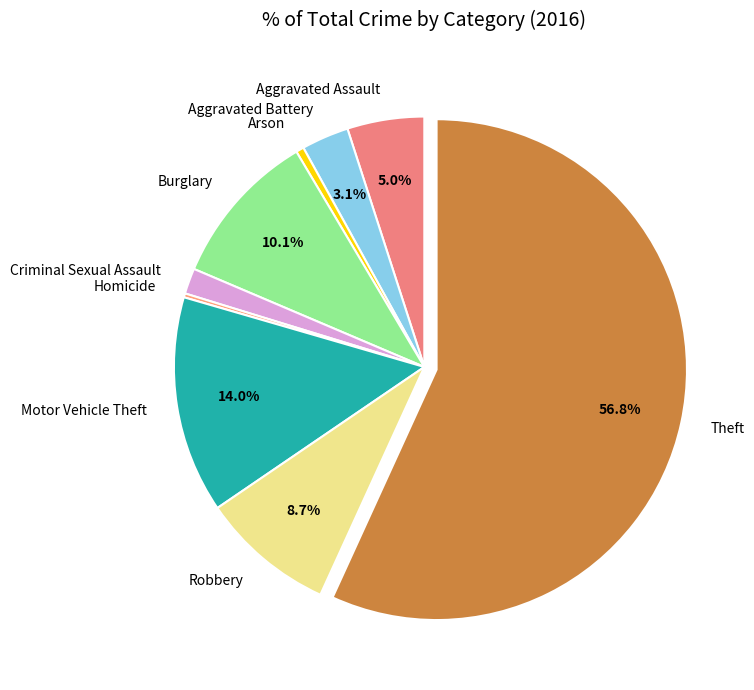

Is there a majority slice in this chart?

Yes